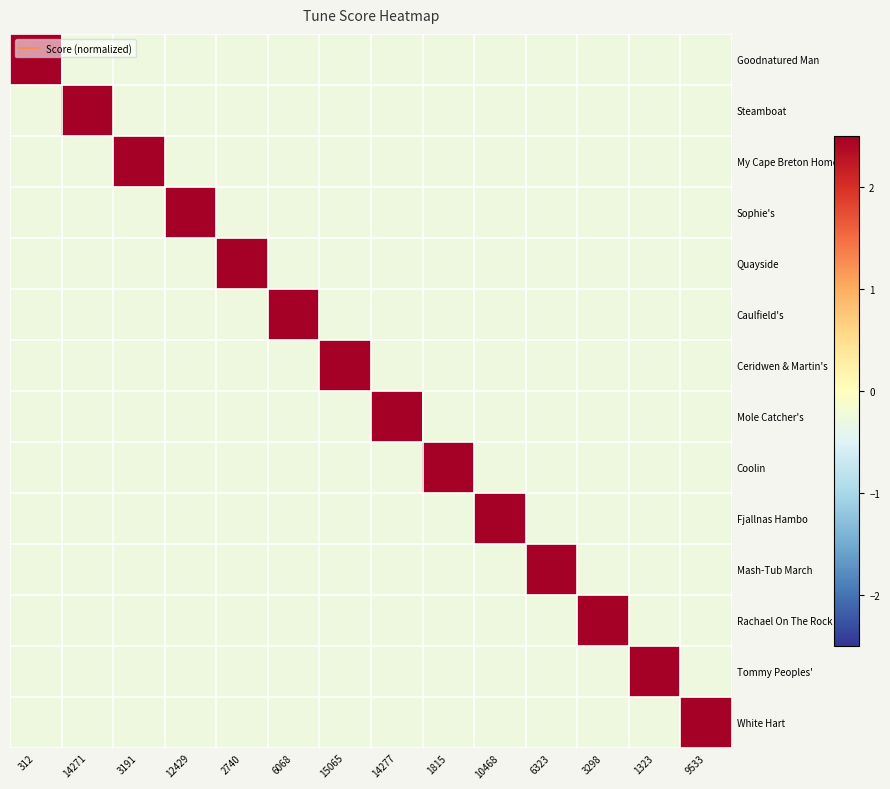

Reading right to left, what are all the values shown in this chart?

Goodnatured Man: 9533=-0.3	1323=-0.3	3298=-0.3	6323=-0.3	10468=-0.3	1815=-0.3	14277=-0.3	15065=-0.3	6068=-0.3	2740=-0.3	12429=-0.3	3191=-0.3	14271=-0.3	312=3.6
Steamboat: 9533=-0.3	1323=-0.3	3298=-0.3	6323=-0.3	10468=-0.3	1815=-0.3	14277=-0.3	15065=-0.3	6068=-0.3	2740=-0.3	12429=-0.3	3191=-0.3	14271=3.6	312=-0.3
My Cape Breton Home: 9533=-0.3	1323=-0.3	3298=-0.3	6323=-0.3	10468=-0.3	1815=-0.3	14277=-0.3	15065=-0.3	6068=-0.3	2740=-0.3	12429=-0.3	3191=3.6	14271=-0.3	312=-0.3
Sophie's: 9533=-0.3	1323=-0.3	3298=-0.3	6323=-0.3	10468=-0.3	1815=-0.3	14277=-0.3	15065=-0.3	6068=-0.3	2740=-0.3	12429=3.6	3191=-0.3	14271=-0.3	312=-0.3
Quayside: 9533=-0.3	1323=-0.3	3298=-0.3	6323=-0.3	10468=-0.3	1815=-0.3	14277=-0.3	15065=-0.3	6068=-0.3	2740=3.6	12429=-0.3	3191=-0.3	14271=-0.3	312=-0.3
Caulfield's: 9533=-0.3	1323=-0.3	3298=-0.3	6323=-0.3	10468=-0.3	1815=-0.3	14277=-0.3	15065=-0.3	6068=3.6	2740=-0.3	12429=-0.3	3191=-0.3	14271=-0.3	312=-0.3
Ceridwen & Martin's: 9533=-0.3	1323=-0.3	3298=-0.3	6323=-0.3	10468=-0.3	1815=-0.3	14277=-0.3	15065=3.6	6068=-0.3	2740=-0.3	12429=-0.3	3191=-0.3	14271=-0.3	312=-0.3
Mole Catcher's: 9533=-0.3	1323=-0.3	3298=-0.3	6323=-0.3	10468=-0.3	1815=-0.3	14277=3.6	15065=-0.3	6068=-0.3	2740=-0.3	12429=-0.3	3191=-0.3	14271=-0.3	312=-0.3
Coolin: 9533=-0.3	1323=-0.3	3298=-0.3	6323=-0.3	10468=-0.3	1815=3.6	14277=-0.3	15065=-0.3	6068=-0.3	2740=-0.3	12429=-0.3	3191=-0.3	14271=-0.3	312=-0.3
Fjallnas Hambo: 9533=-0.3	1323=-0.3	3298=-0.3	6323=-0.3	10468=3.6	1815=-0.3	14277=-0.3	15065=-0.3	6068=-0.3	2740=-0.3	12429=-0.3	3191=-0.3	14271=-0.3	312=-0.3
Mash-Tub March: 9533=-0.3	1323=-0.3	3298=-0.3	6323=3.6	10468=-0.3	1815=-0.3	14277=-0.3	15065=-0.3	6068=-0.3	2740=-0.3	12429=-0.3	3191=-0.3	14271=-0.3	312=-0.3
Rachael On The Rock: 9533=-0.3	1323=-0.3	3298=3.6	6323=-0.3	10468=-0.3	1815=-0.3	14277=-0.3	15065=-0.3	6068=-0.3	2740=-0.3	12429=-0.3	3191=-0.3	14271=-0.3	312=-0.3
Tommy Peoples': 9533=-0.3	1323=3.6	3298=-0.3	6323=-0.3	10468=-0.3	1815=-0.3	14277=-0.3	15065=-0.3	6068=-0.3	2740=-0.3	12429=-0.3	3191=-0.3	14271=-0.3	312=-0.3
White Hart: 9533=3.6	1323=-0.3	3298=-0.3	6323=-0.3	10468=-0.3	1815=-0.3	14277=-0.3	15065=-0.3	6068=-0.3	2740=-0.3	12429=-0.3	3191=-0.3	14271=-0.3	312=-0.3